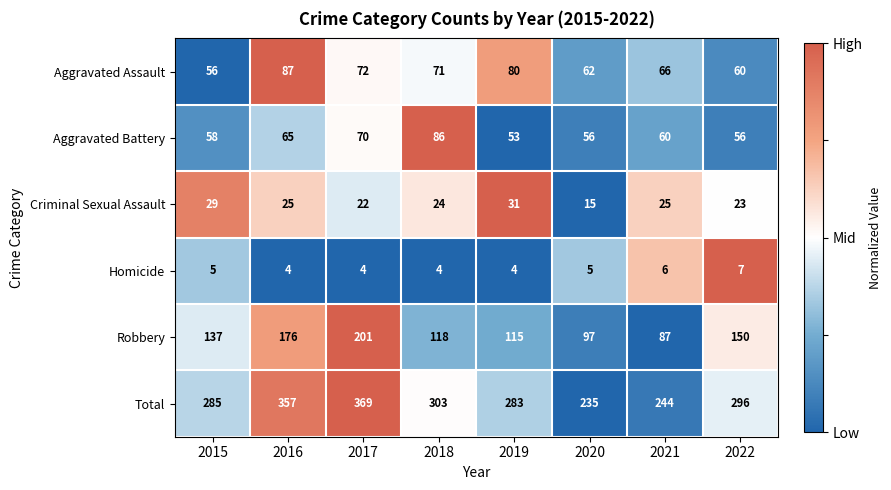

The Criminal Sexual Assault series shows 24 at 2018. True or false?

True